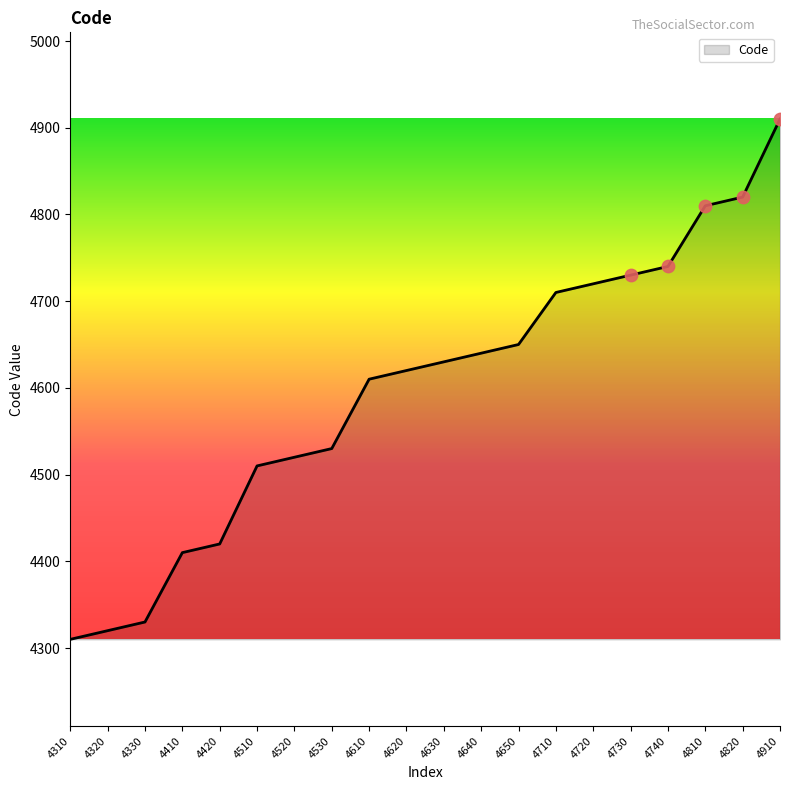

What is the change in value from 4620 to 4810?

+190